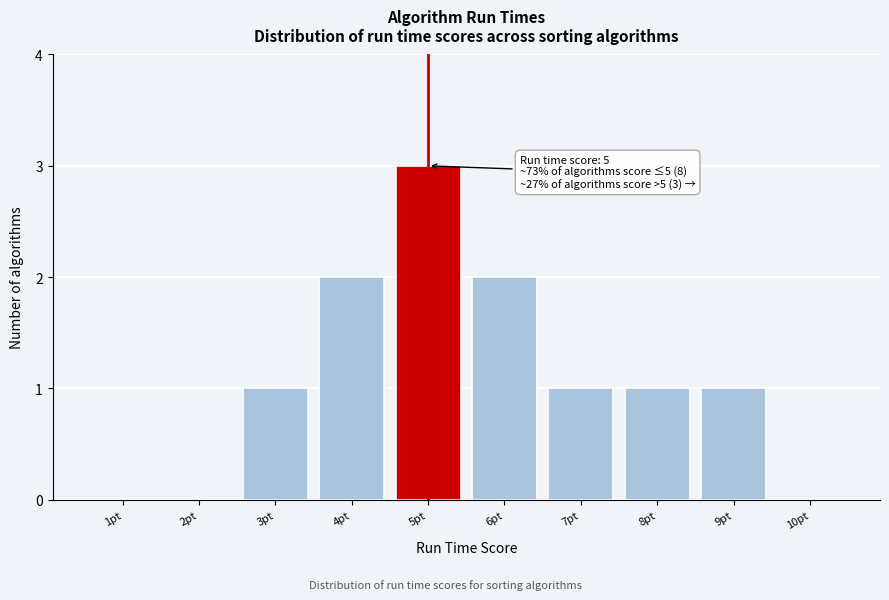

Reading left to right, transcribe all the data shown in this chart.

1pt=0	2pt=0	3pt=1	4pt=2	5pt=3	6pt=2	7pt=1	8pt=1	9pt=1	10pt=0